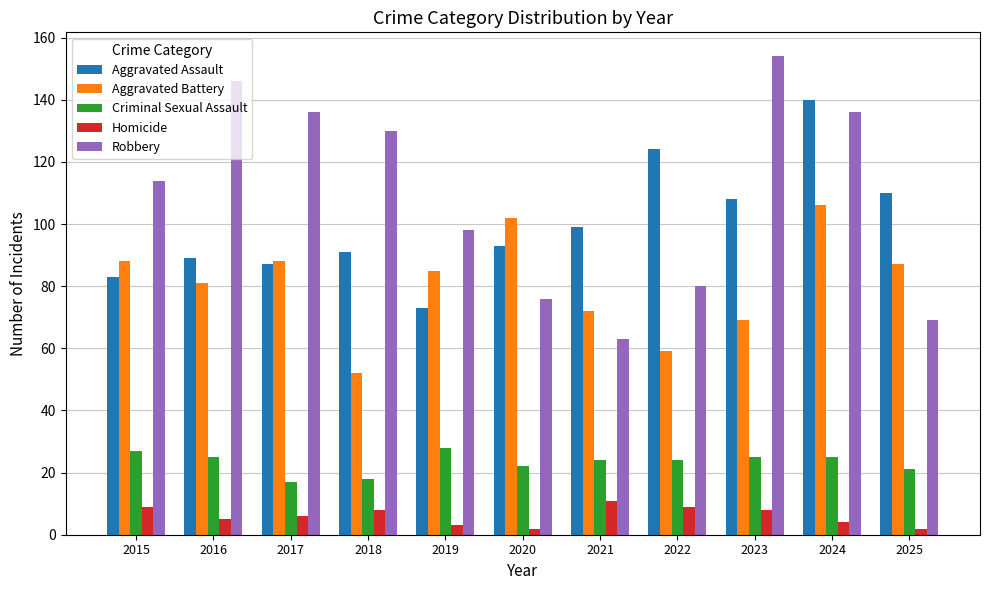

Which series has the largest range (max minus min)?

Robbery